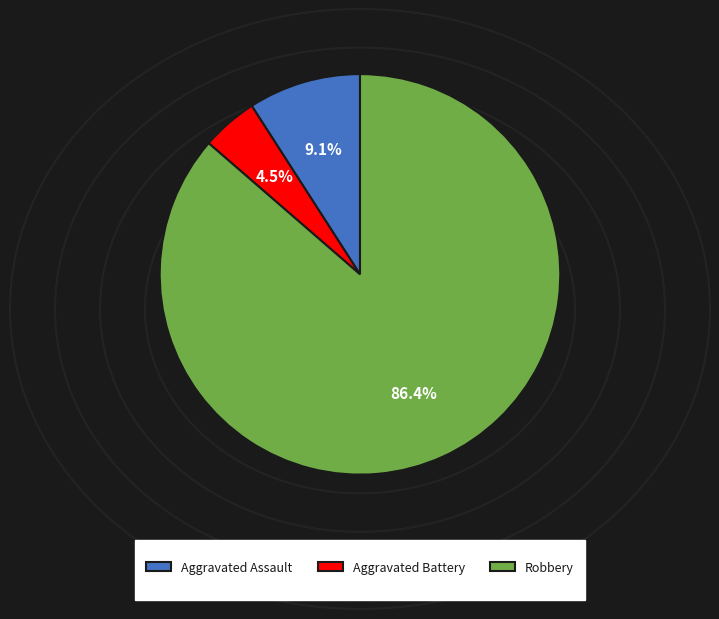

Which category accounts for the majority?

Robbery